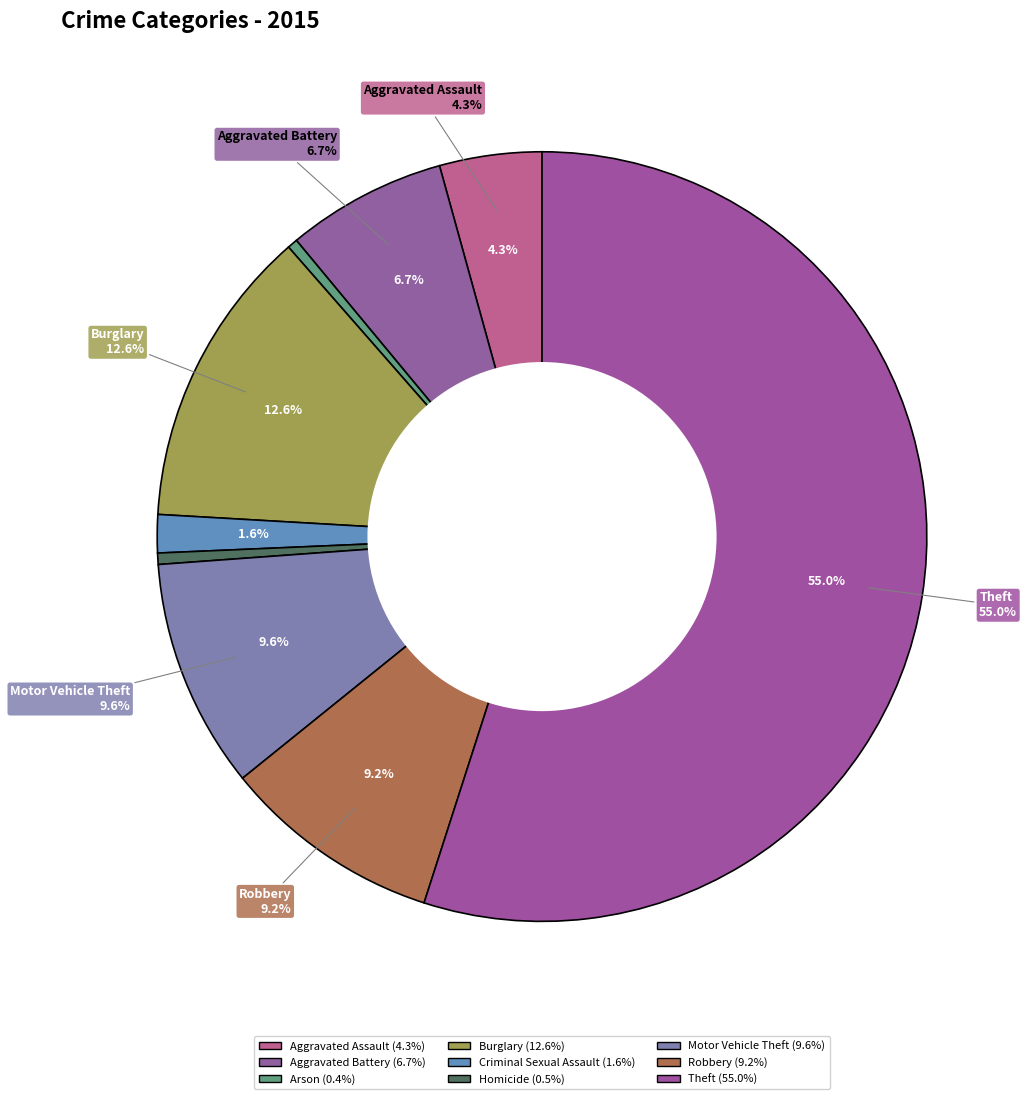

Does Theft account for over 50% of the chart?

Yes